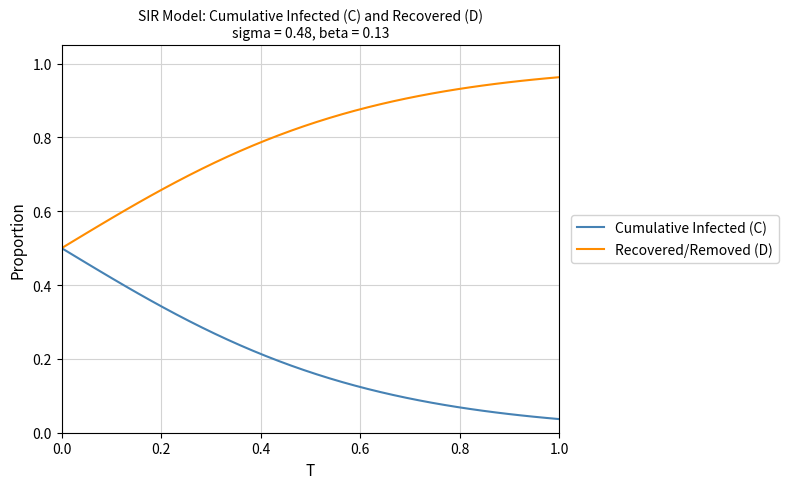

At how many categories does at least one series exceed 0?

40